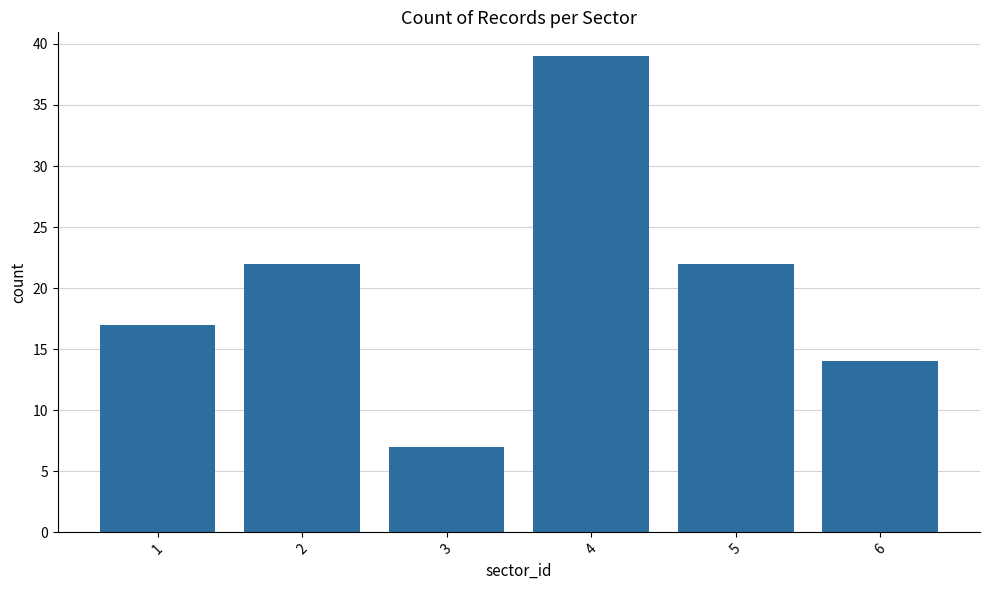

Reading left to right, list all the values displayed in this chart.

1=17	2=22	3=7	4=39	5=22	6=14